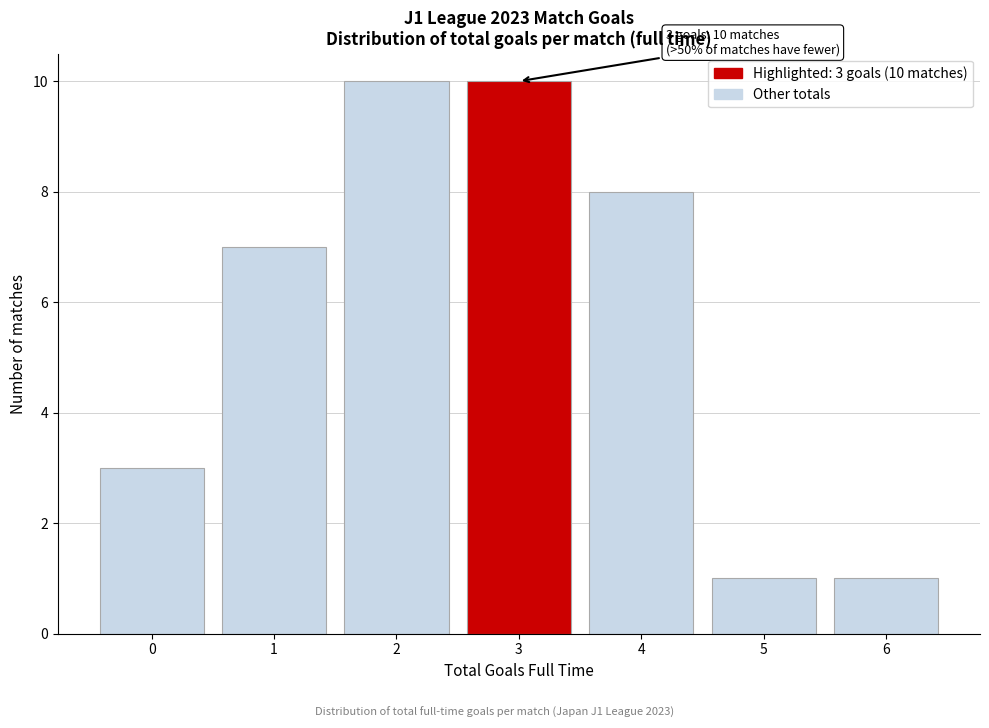

Reading left to right, transcribe all the data shown in this chart.

3	7	10	10	8	1	1